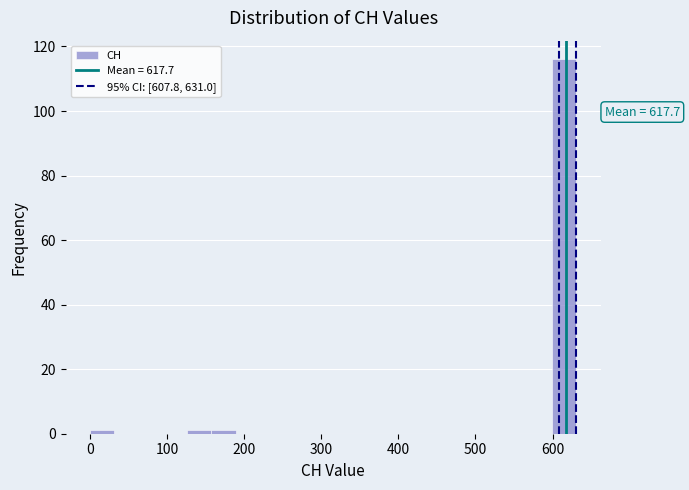

Around what value on the x-axis is the tallest bar? Give the approximate position of its centre, as read against the axis.

620